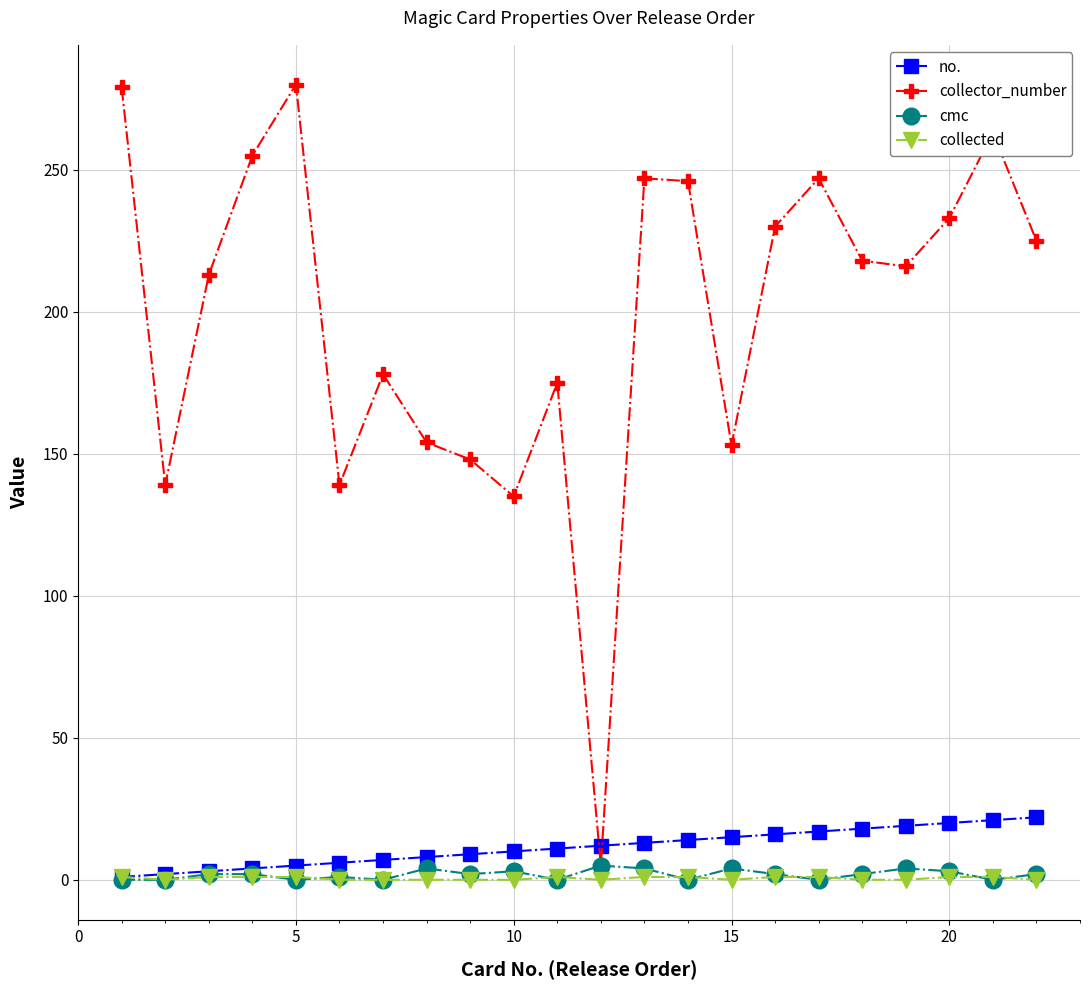

Which series has the largest range (max minus min)?

collector_number